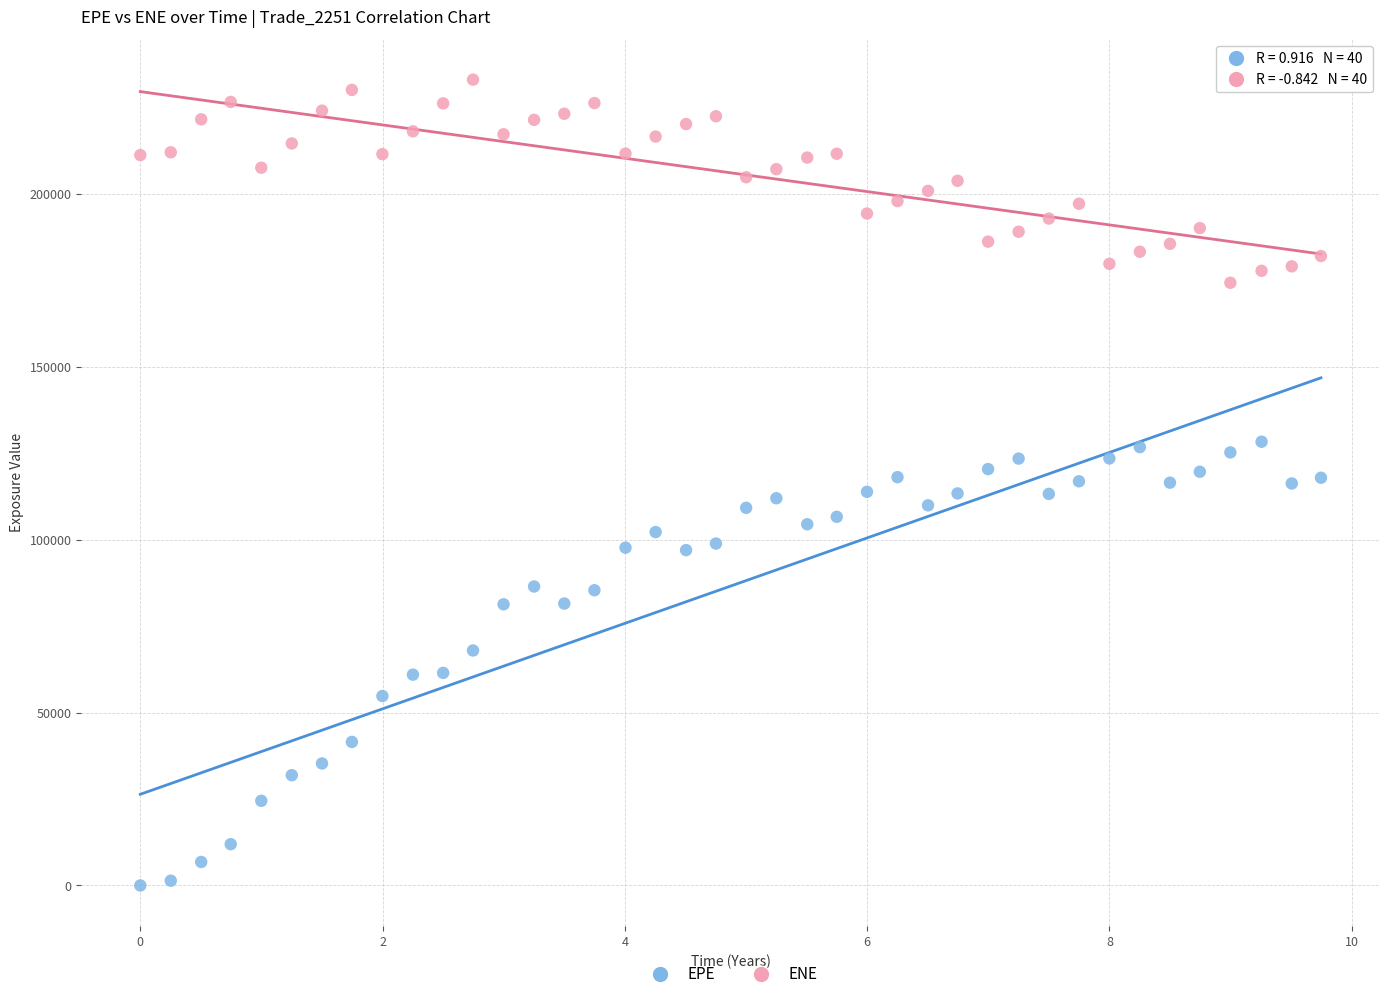

Which series has the widest spread of Y values?

EPE